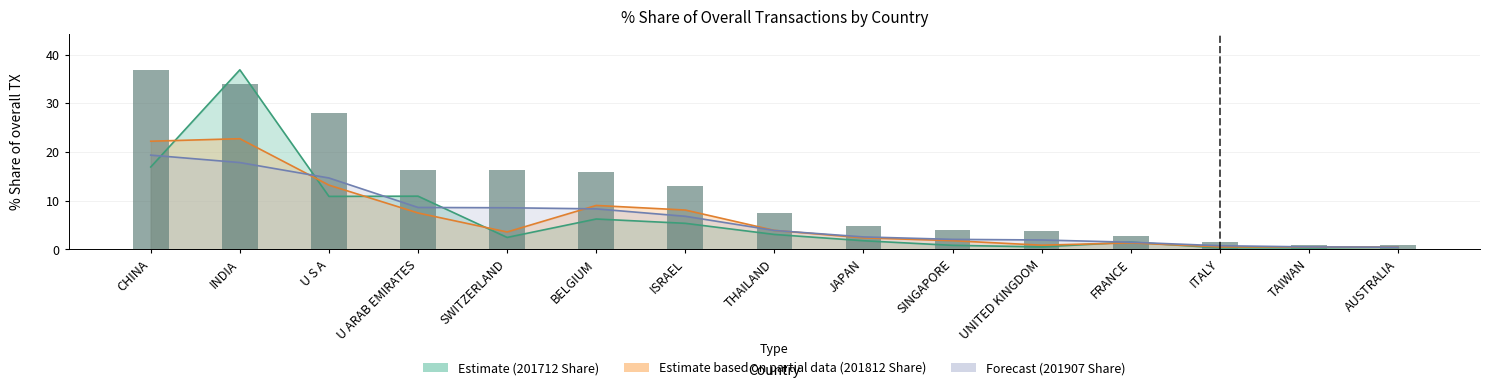

What is the smallest value displayed?

0.8